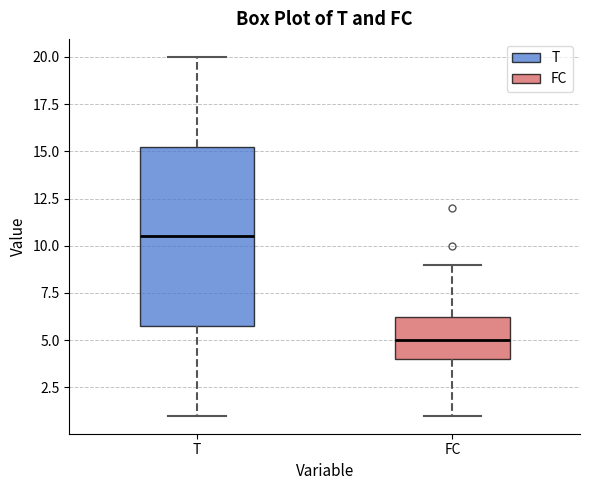

Reading left to right, transcribe this box plot: for each box, give where its median line is, the range the box spans, and where its two whiskers end, as read against the y-axis. The values are not printed on the chart, so give them approximately, as read against the axis.

T: median 10.5, box 6.0 to 15.5, whiskers 1.0 to 20.0
FC: median 5.0, box 4.0 to 6.5, whiskers 1.0 to 9.0